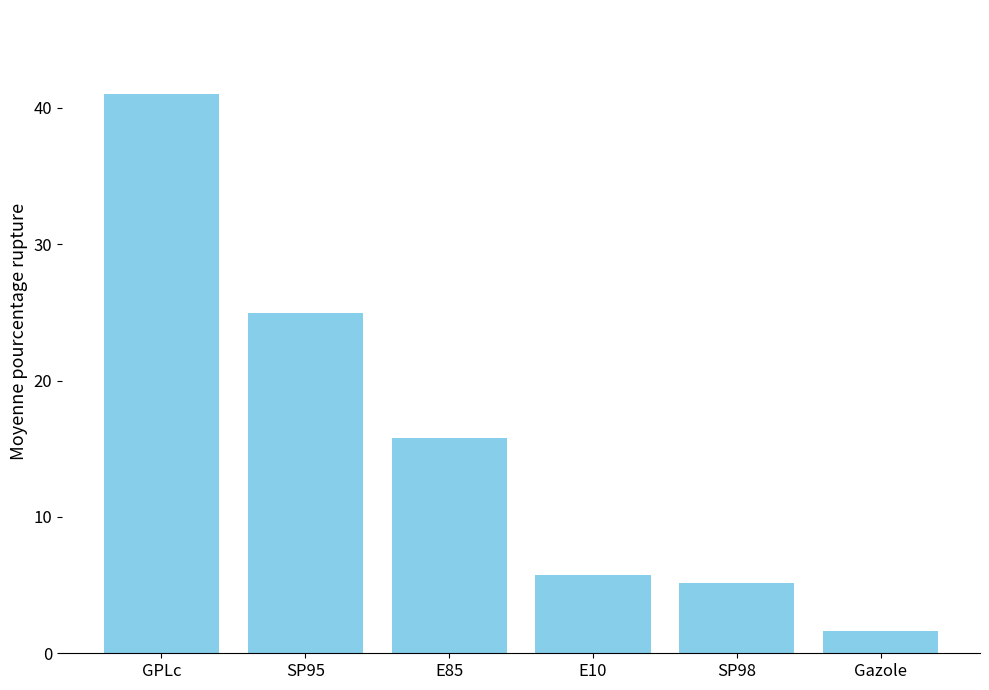

Count the number of categories in the chart.

6